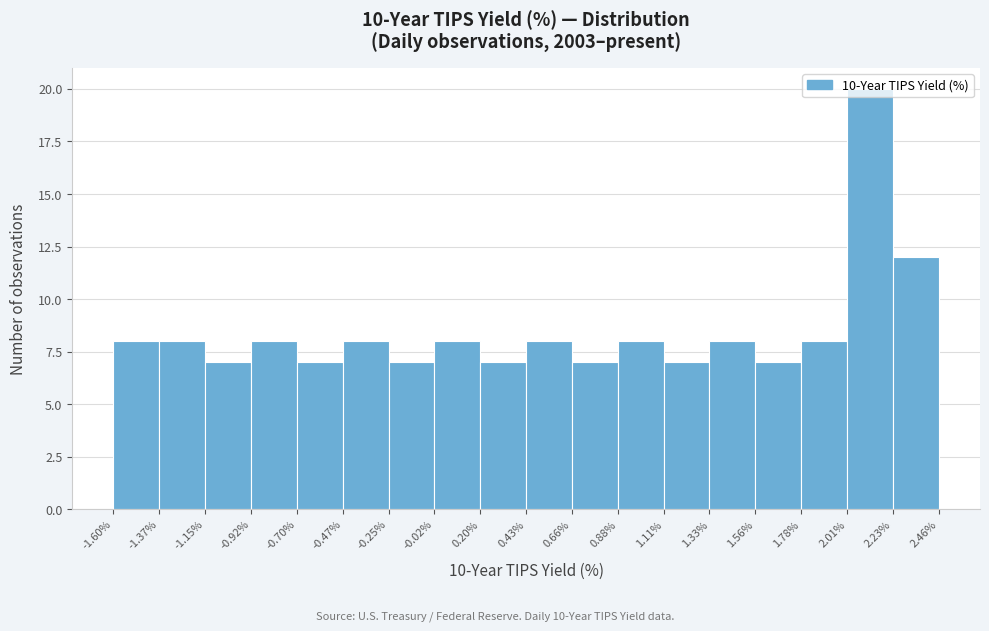

Which range on the x-axis has the tallest bar?

2.01% to 2.23%